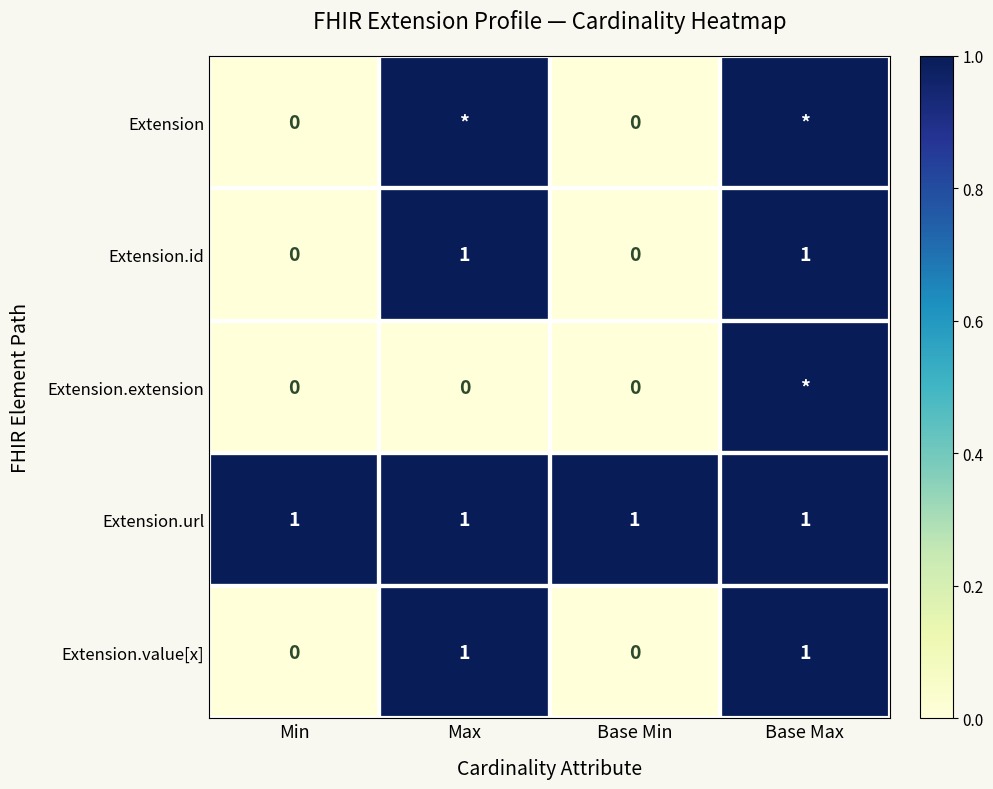

Which category has the highest value across all series?

Max